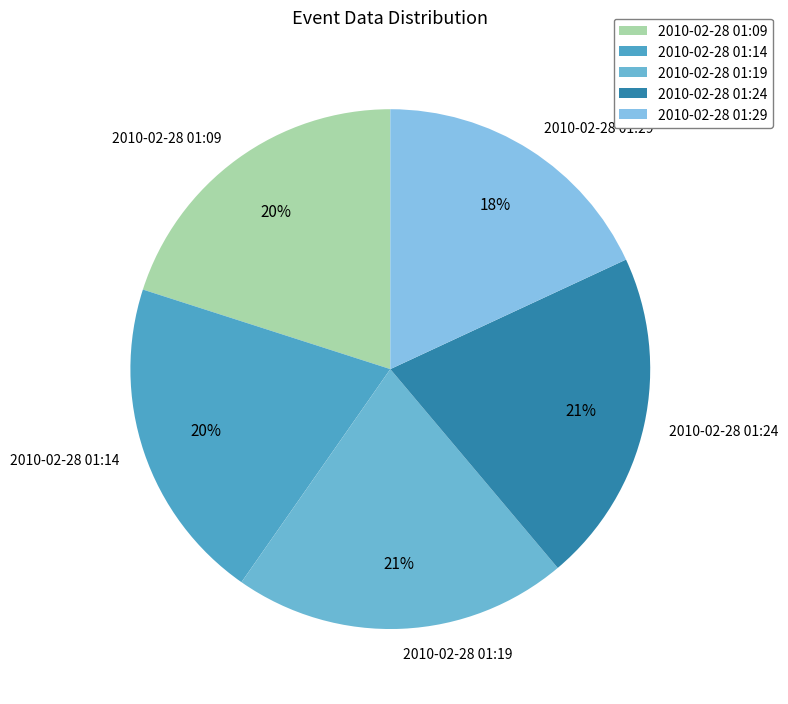

Combined, do 2010-02-28 01:19 and 2010-02-28 01:14 account for over 50%?

No